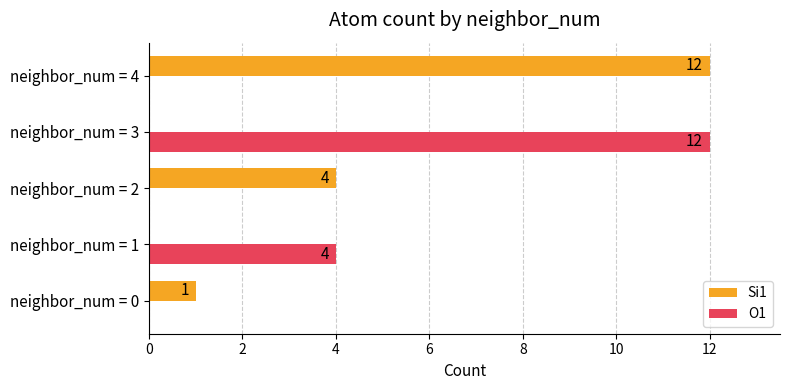

Which series has the largest total across all categories?

Si1